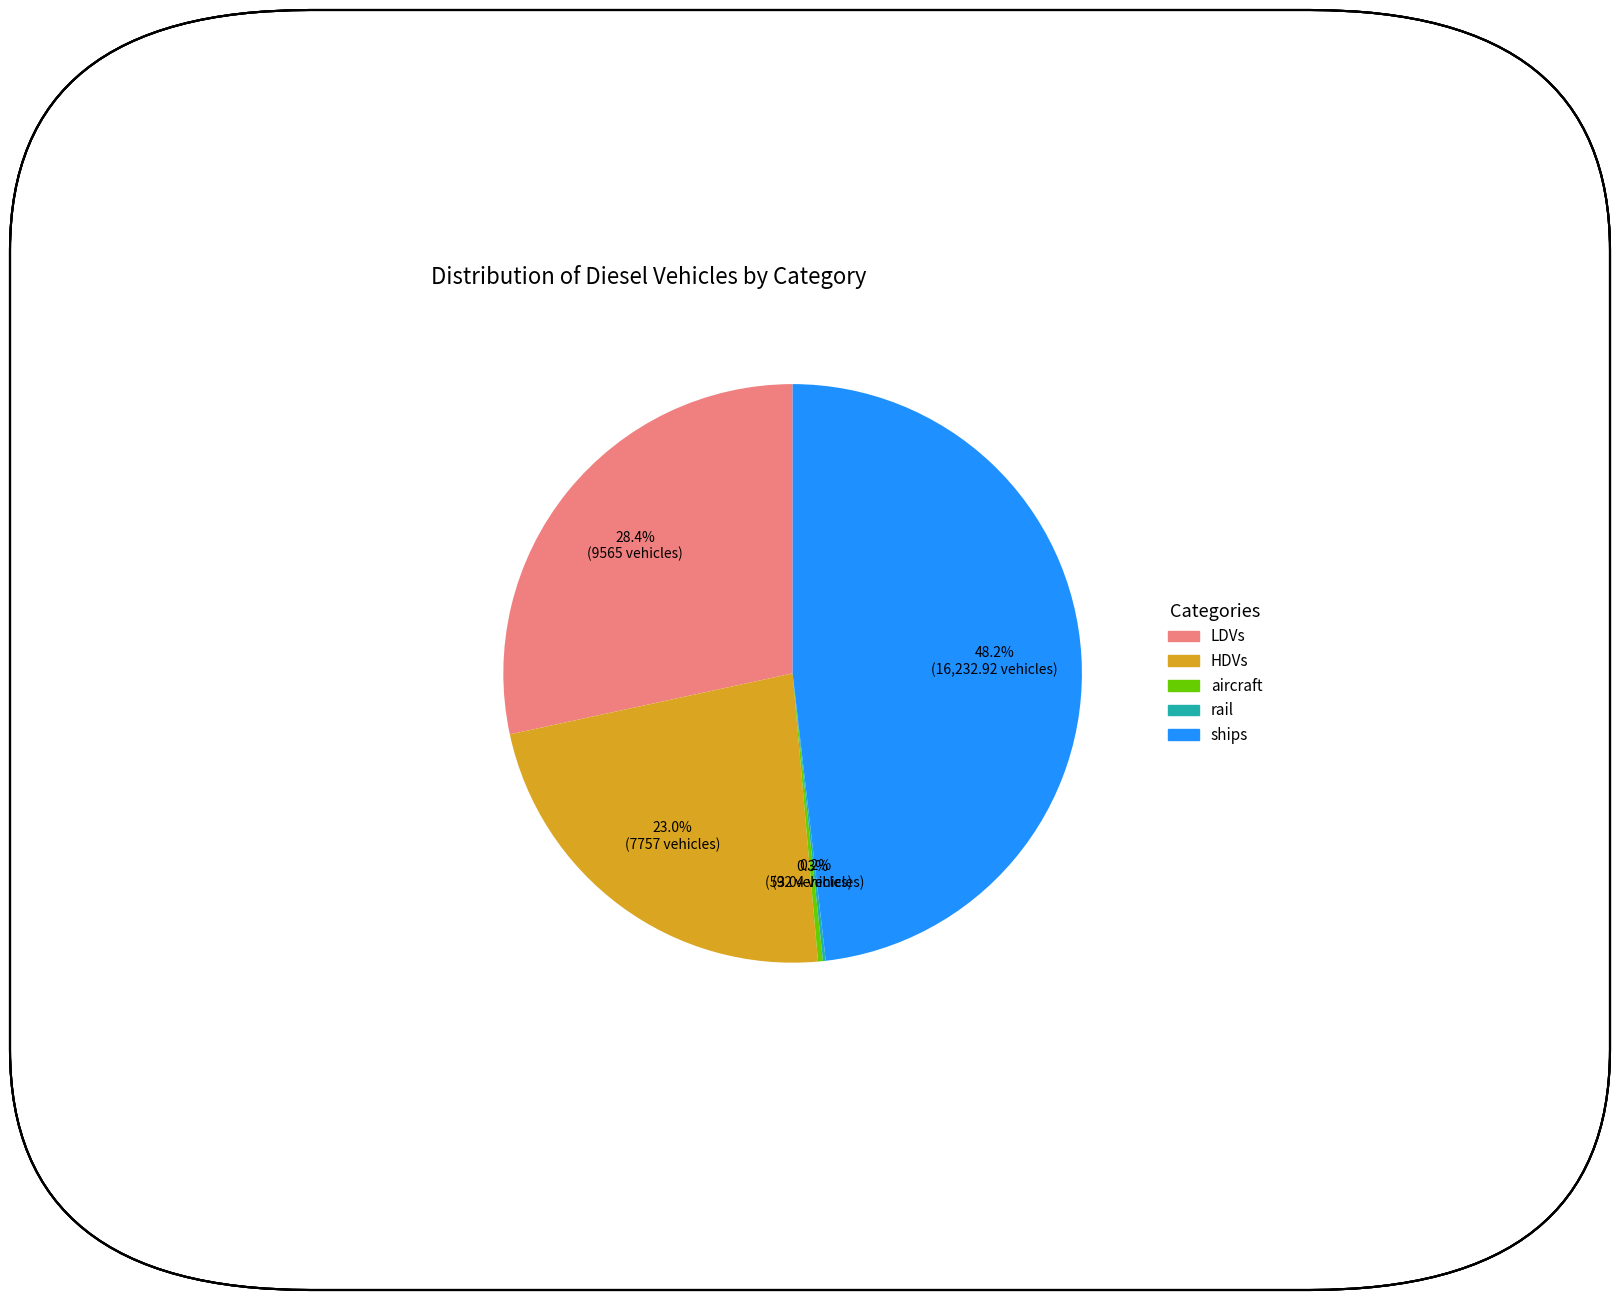

Which category has the biggest portion of the pie?

ships